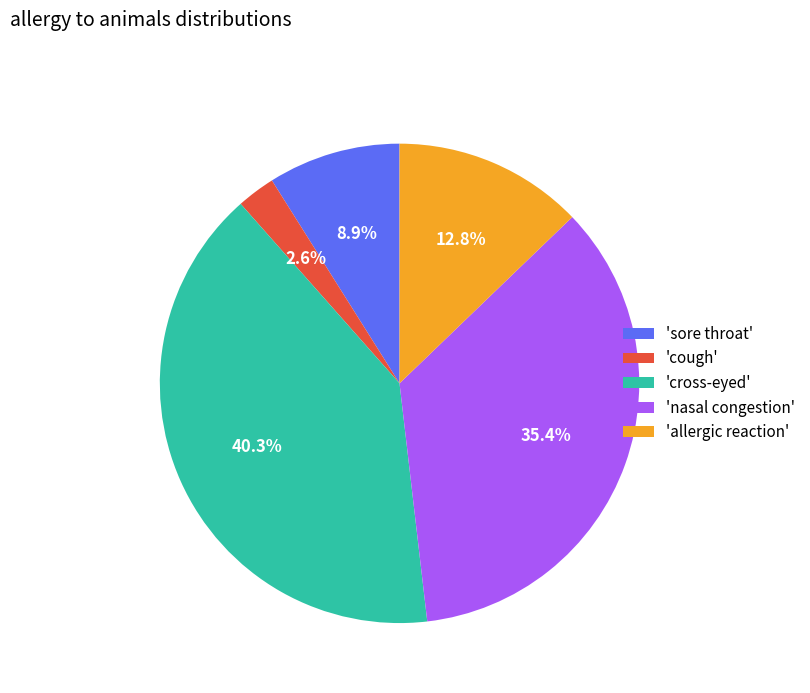

Which category has the biggest portion of the pie?

'cross-eyed'